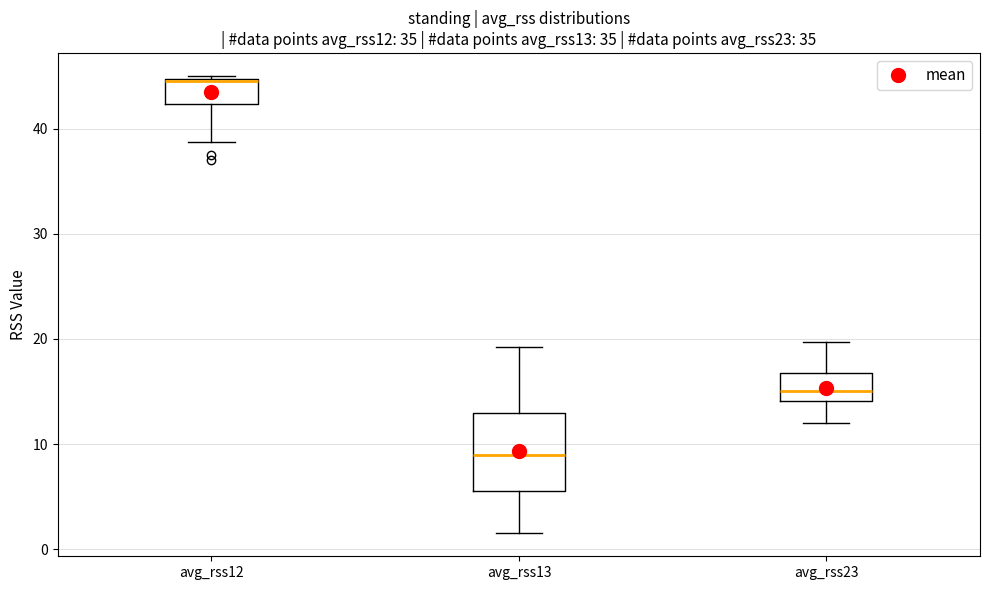

Where is the upper edge of the box for avg_rss23 on the y-axis? The values are not printed on the chart, so give them approximately, as read against the axis.

17